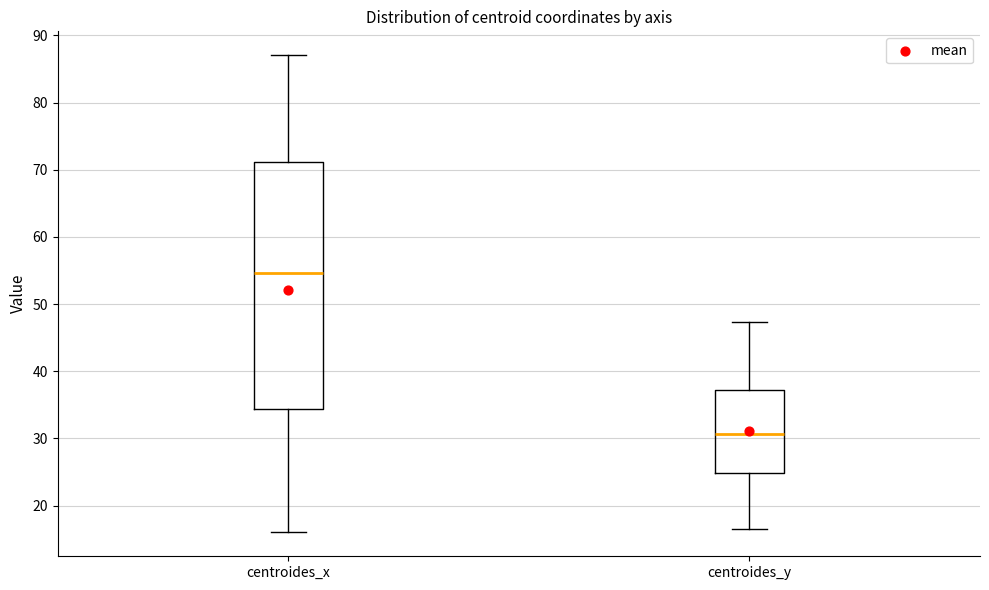

Where does the upper whisker of the box for centroides_y end on the y-axis? The values are not printed on the chart, so give them approximately, as read against the axis.

47